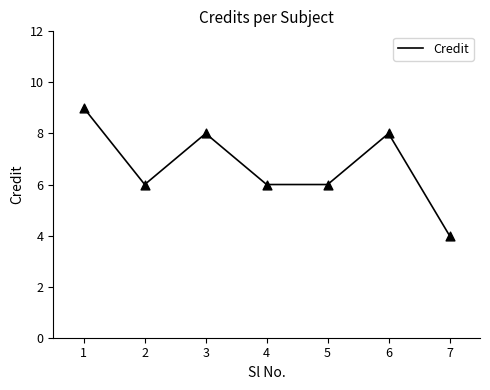

Which has a higher value, 4 or 6?

6